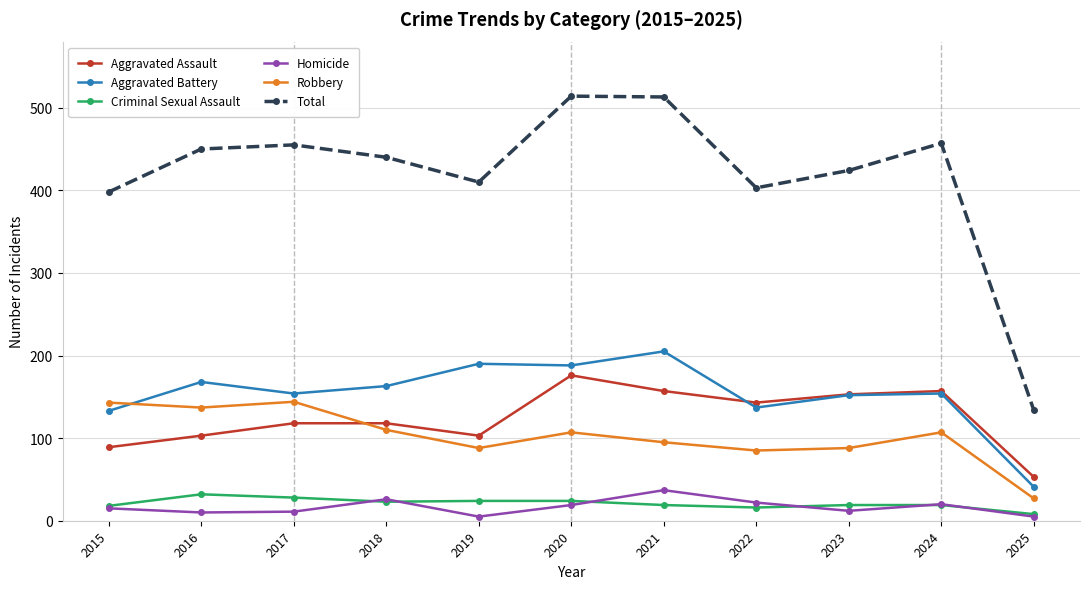

Which series has the largest total across all categories?

Total